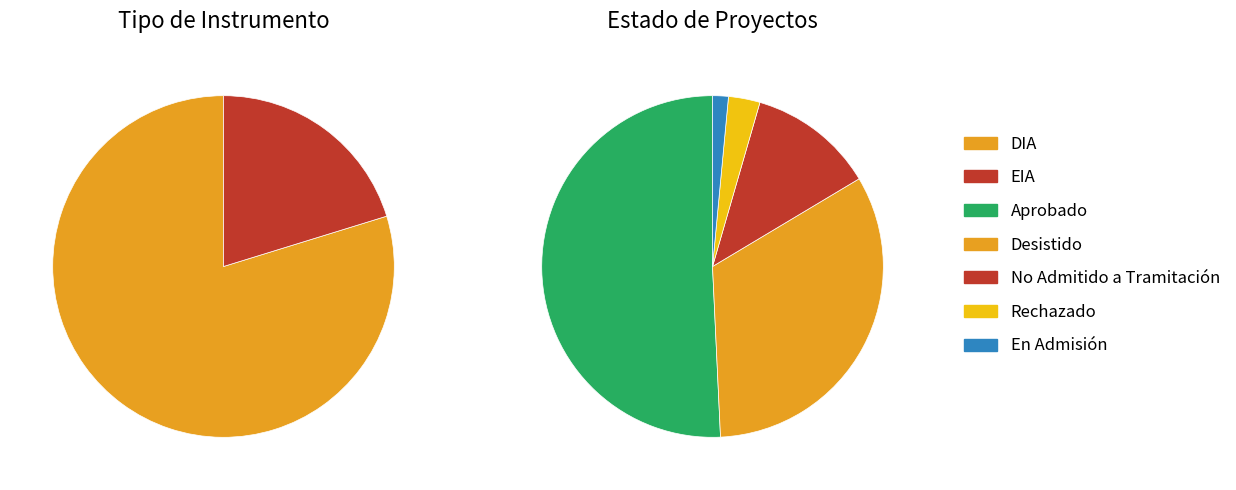

What portion of the pie excludes DIA?

20.2%